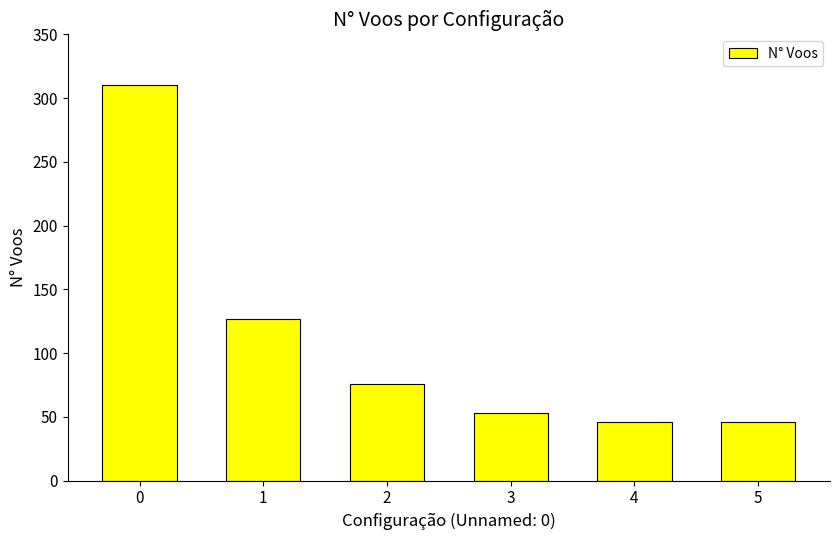

The chart shows a value of 76 at 2. True or false?

True